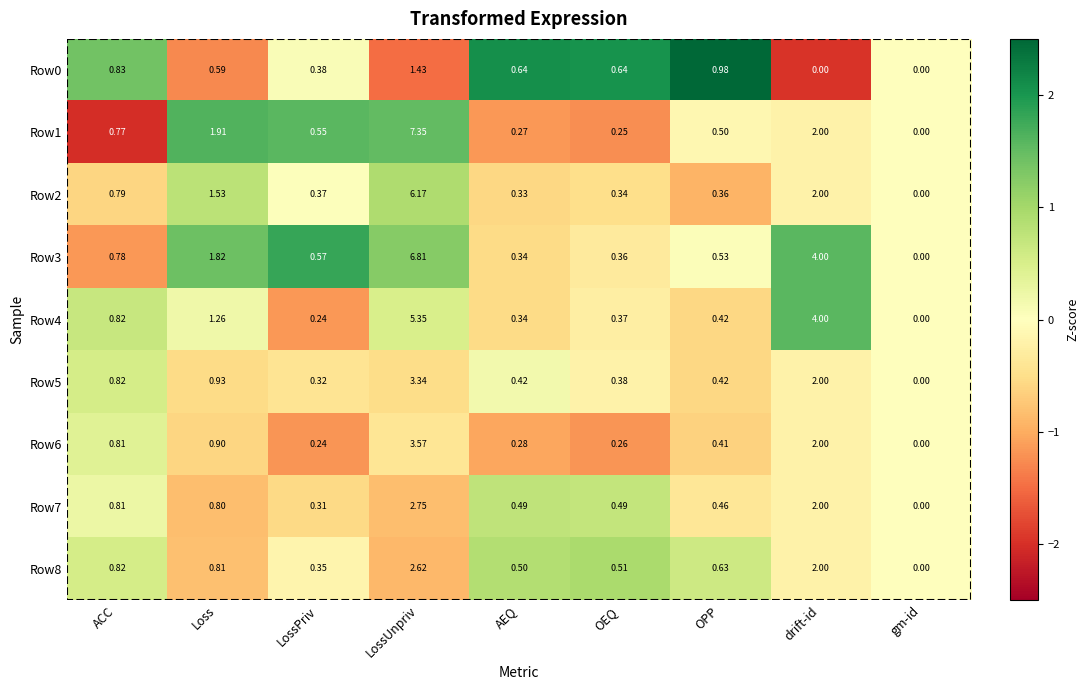

At which category is the sum across all series the highest?

LossUnpriv